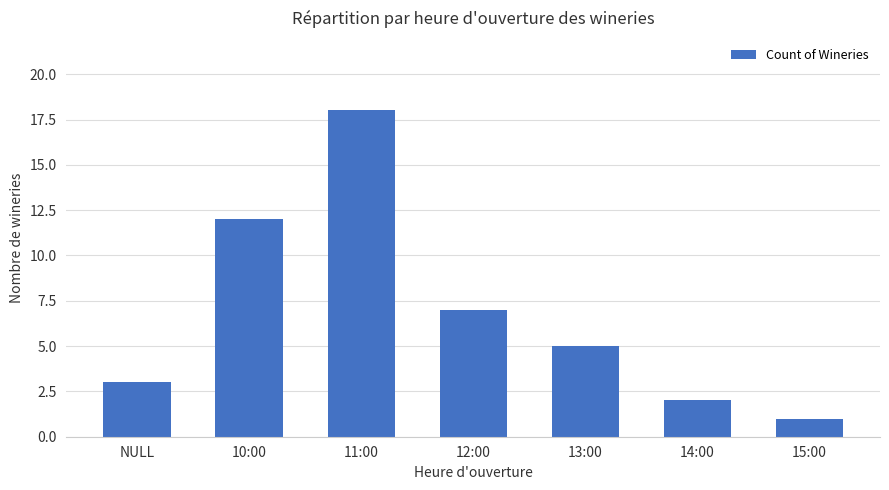

Is it true that the value at 11:00 is 26?

False